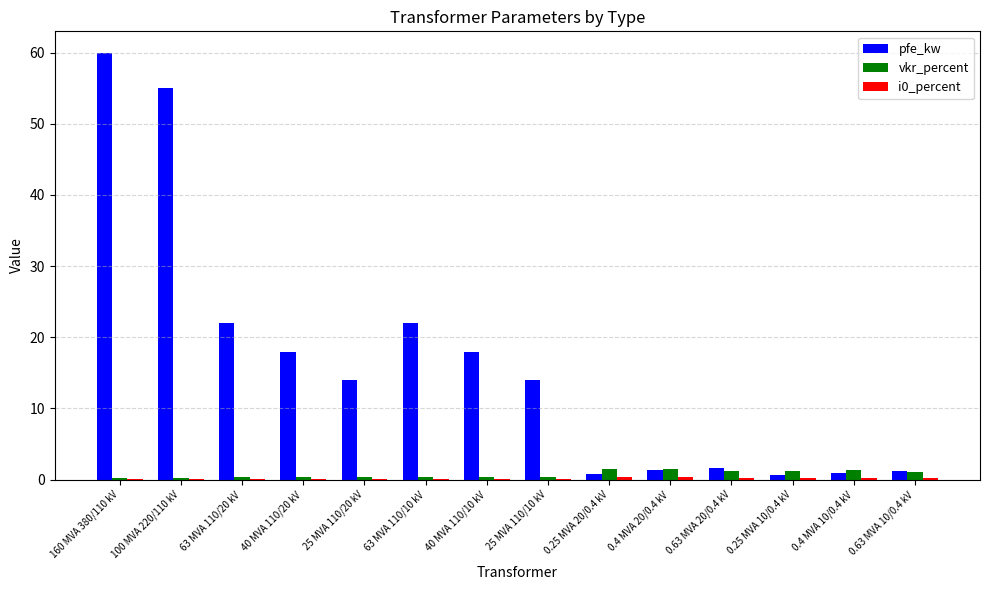

What is the maximum value for vkr_percent?

1.4